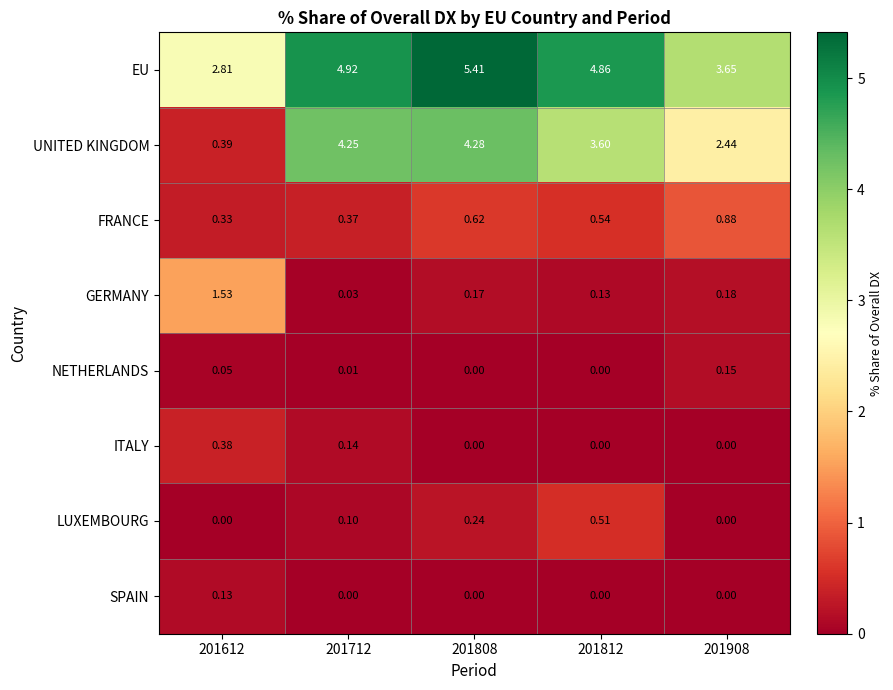

Which series changed the most between 201612 and 201712?

UNITED KINGDOM